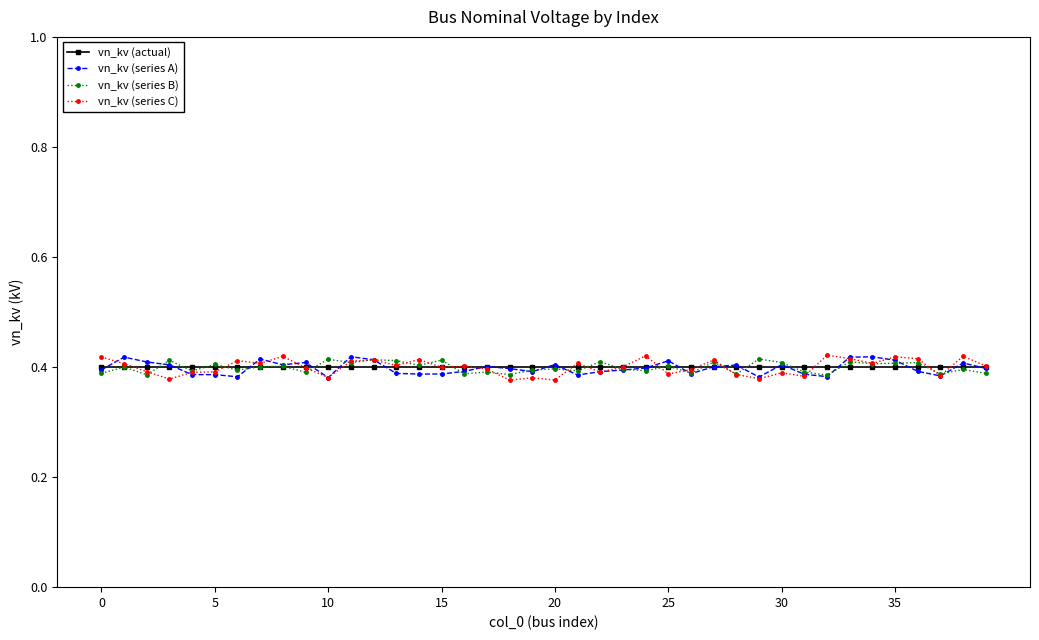

How many vn_kv (series B) values are between 0 and 1?

40